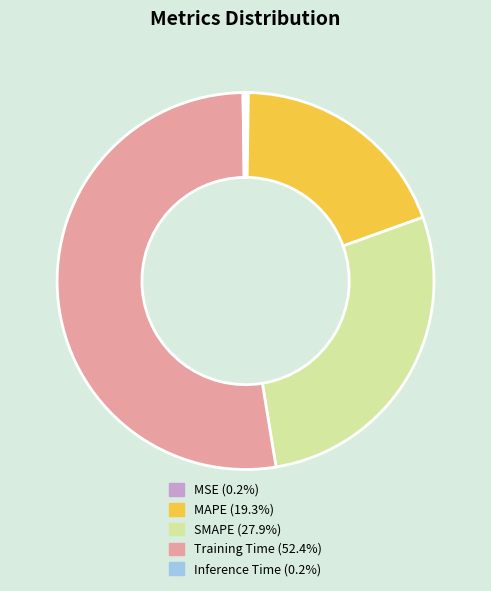

What is the largest slice in the pie chart?

Training Time